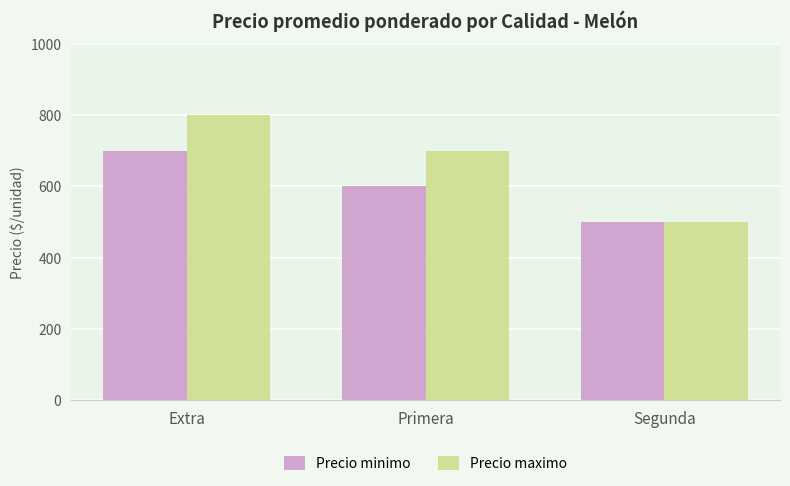

Which series has the largest total across all categories?

Precio maximo